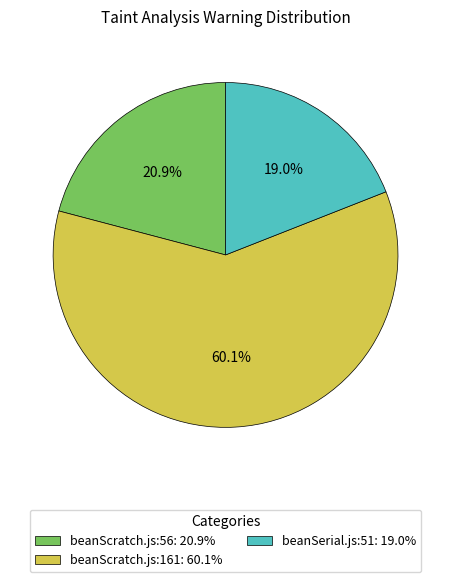

Does beanSerial.js:51 account for over 50% of the chart?

No